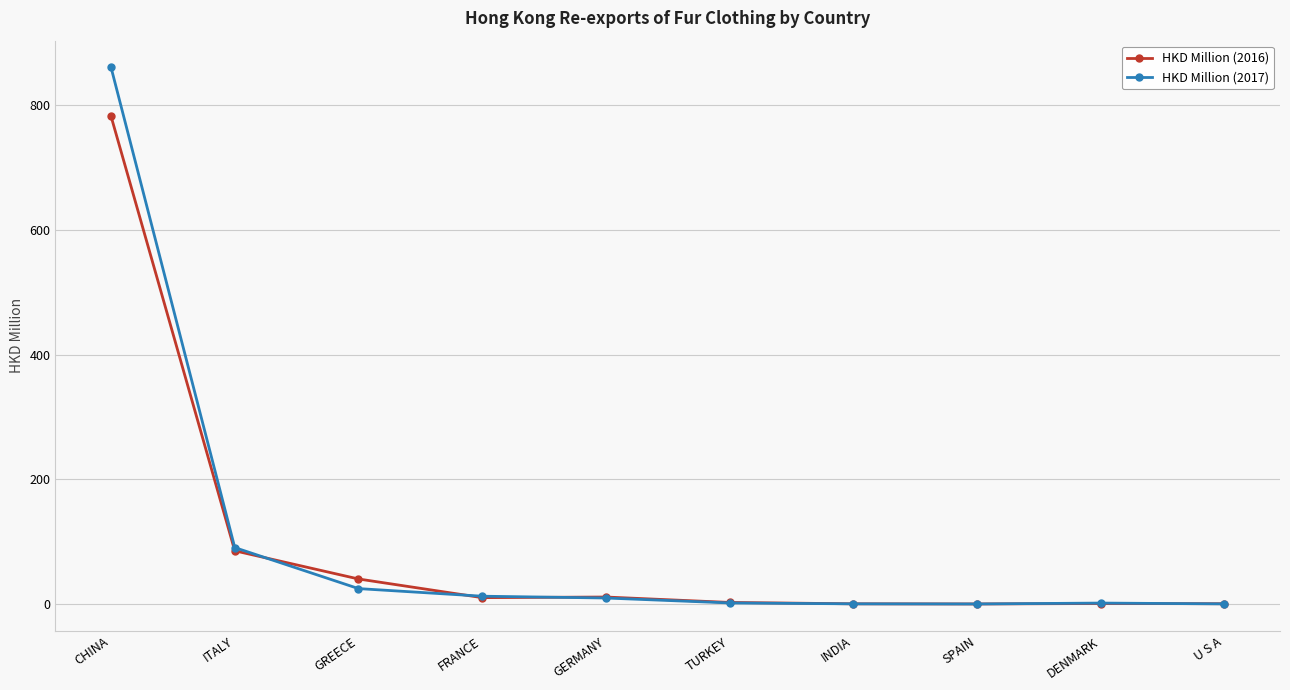

Which series has the widest spread of values?

HKD Million (2017)